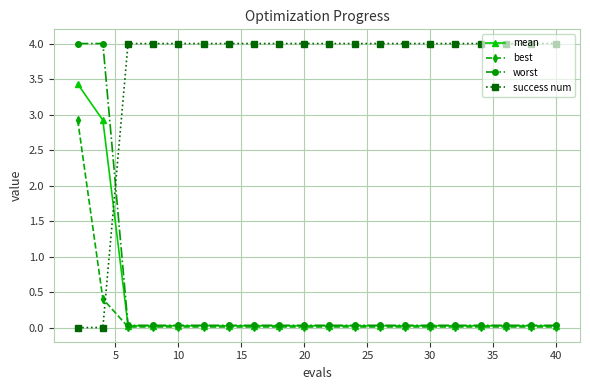

Count the number of categories in the chart.

20